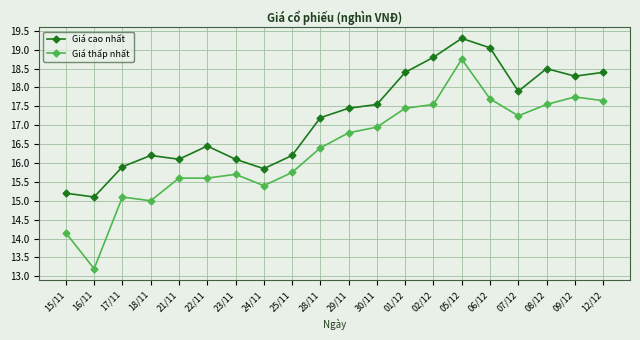

What is the value of the Giá cao nhất point at the 14th from the left?

18.8